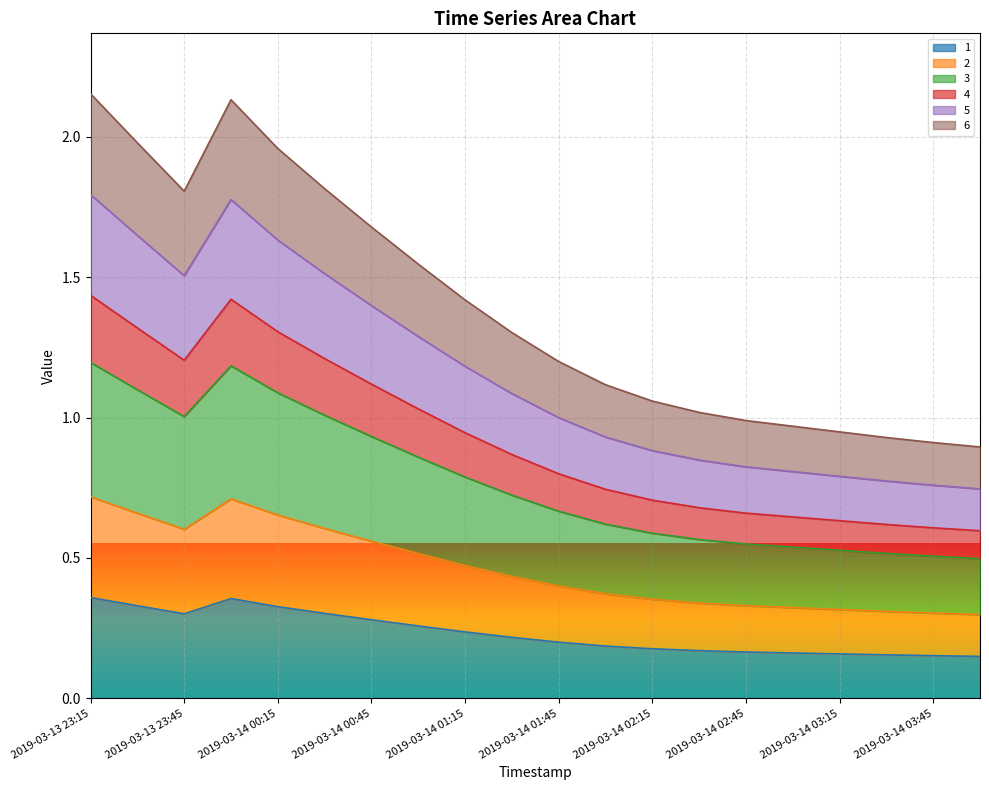

What are all the series names shown in the legend?

1, 2, 3, 4, 5, 6